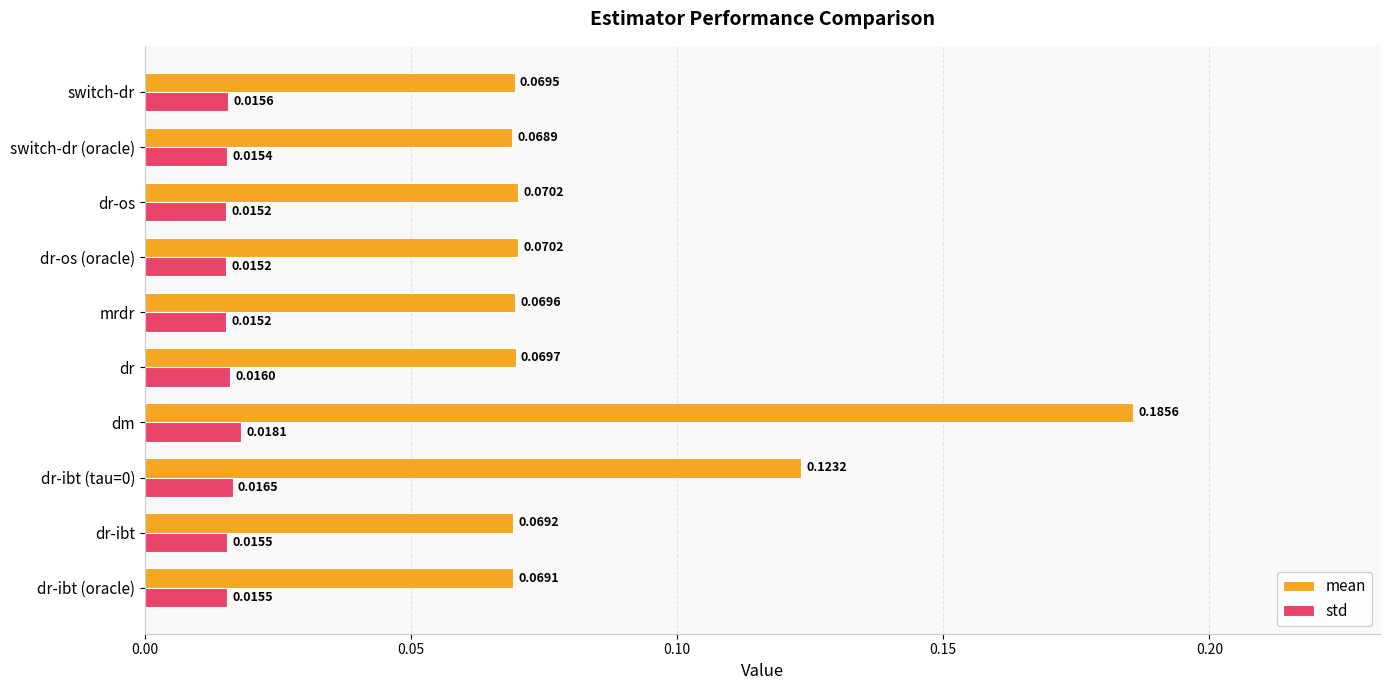

Which series changed the most between dm and switch-dr (oracle)?

mean